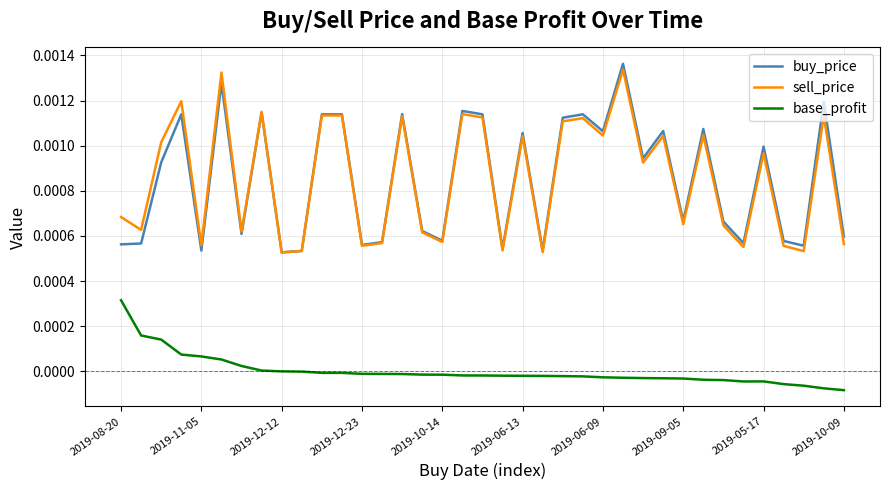

True or false: buy_price and base_profit cross at least once.

False